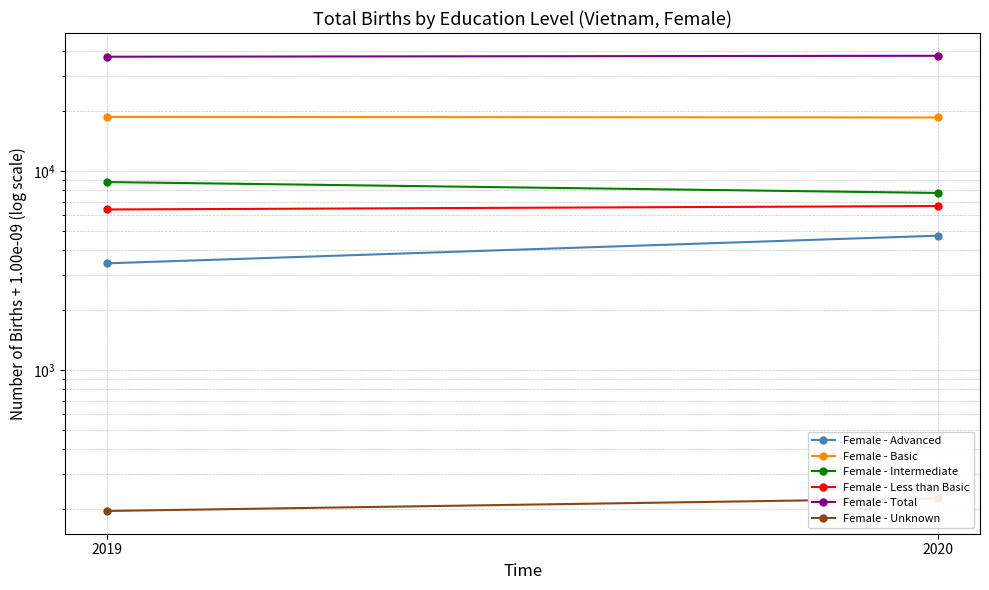

How many data points in Female - Total are above 37930?

1